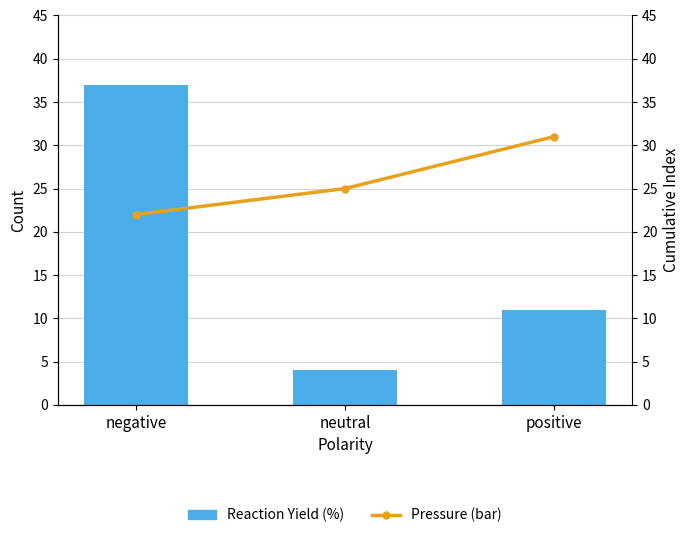

How many data points in Pressure (bar) are less than 25?

1